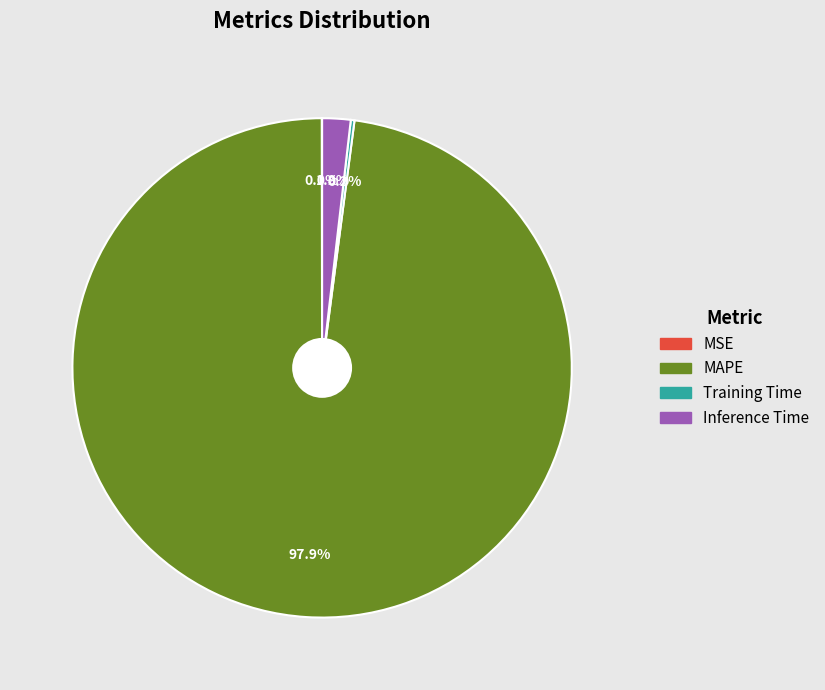

What is the largest slice in the pie chart?

MAPE